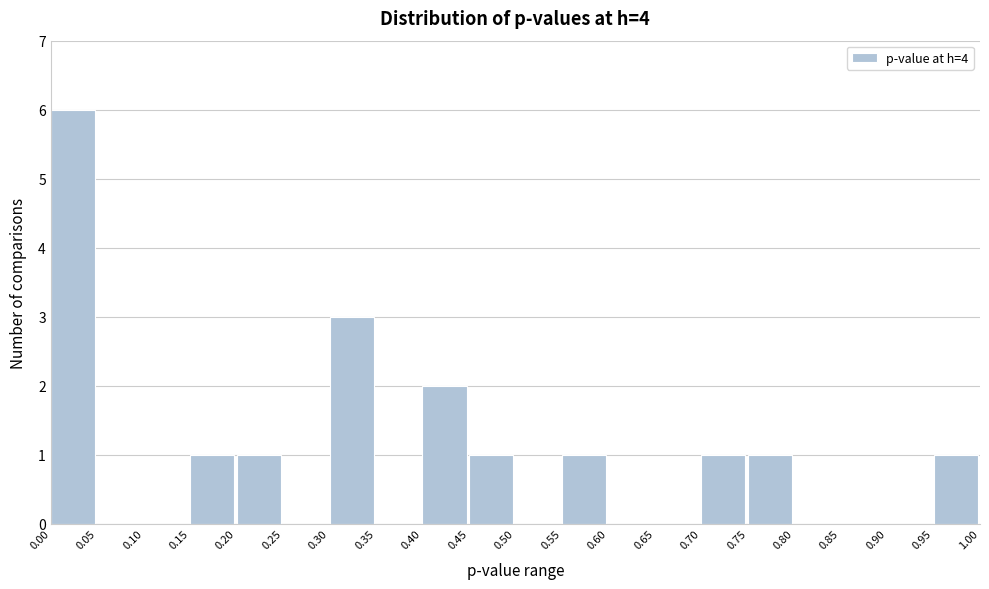

Reading left to right, transcribe this chart: for each bar, give the range it covers on the x-axis and its height. The values are not printed on the chart, so give them approximately, as read against the axis.

0.00 to 0.05: 6
0.05 to 0.10: 0
0.10 to 0.15: 0
0.15 to 0.20: 1
0.20 to 0.25: 1
0.25 to 0.30: 0
0.30 to 0.35: 3
0.35 to 0.40: 0
0.40 to 0.45: 2
0.45 to 0.50: 1
0.50 to 0.55: 0
0.55 to 0.60: 1
0.60 to 0.65: 0
0.65 to 0.70: 0
0.70 to 0.75: 1
0.75 to 0.80: 1
0.80 to 0.85: 0
0.85 to 0.90: 0
0.90 to 0.95: 0
0.95 to 1.00: 1